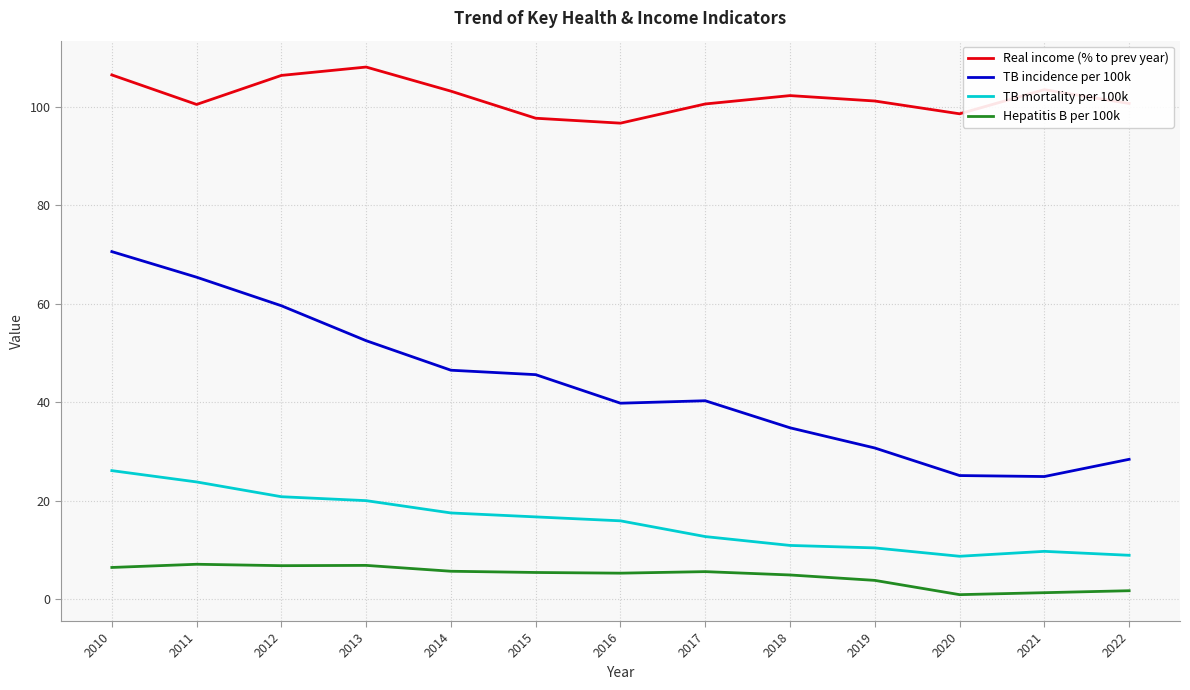

Which series has the largest range (max minus min)?

TB incidence per 100k